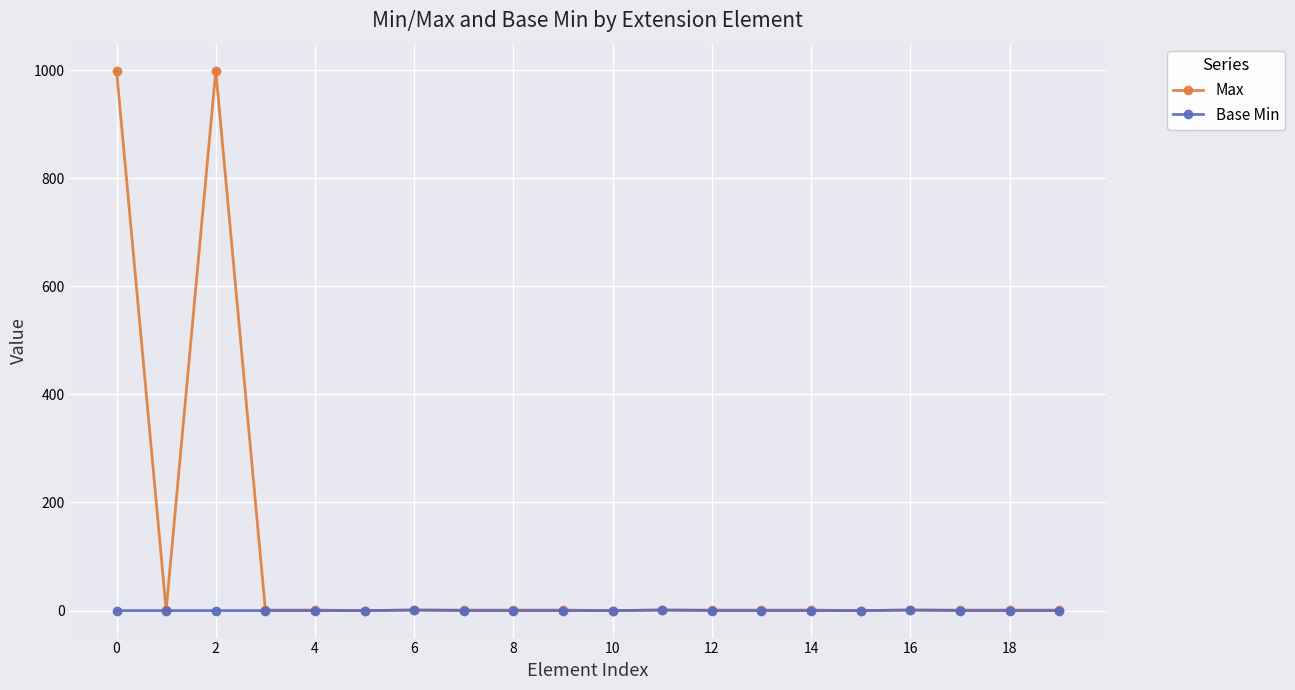

What is the greatest value displayed?

999